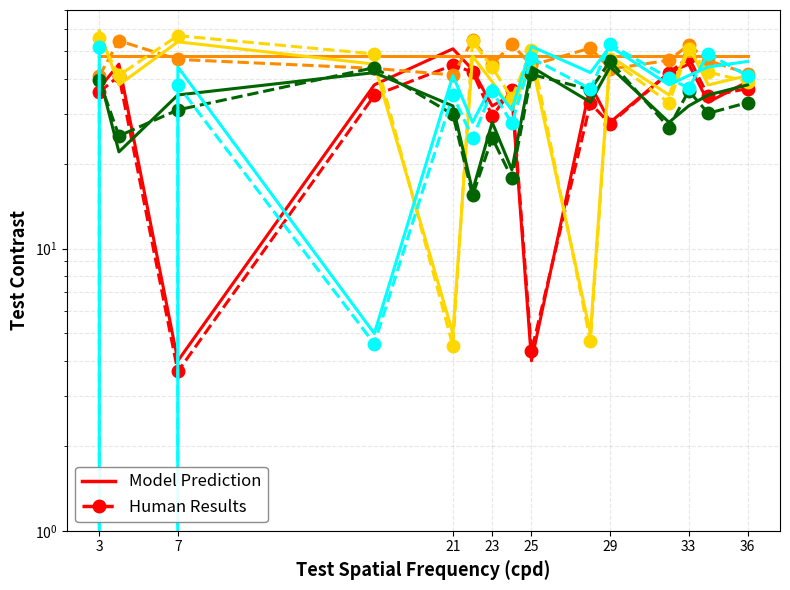

How many data points in a7 are less than 41?

6